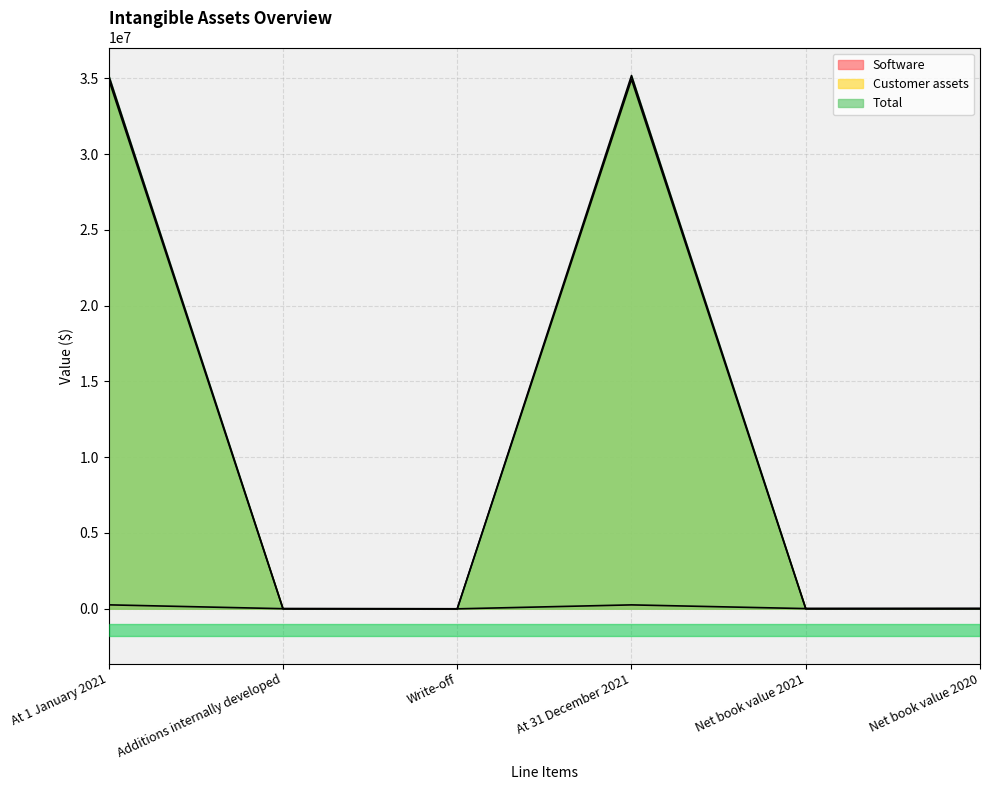

How many times do Customer assets and Software cross each other?

3